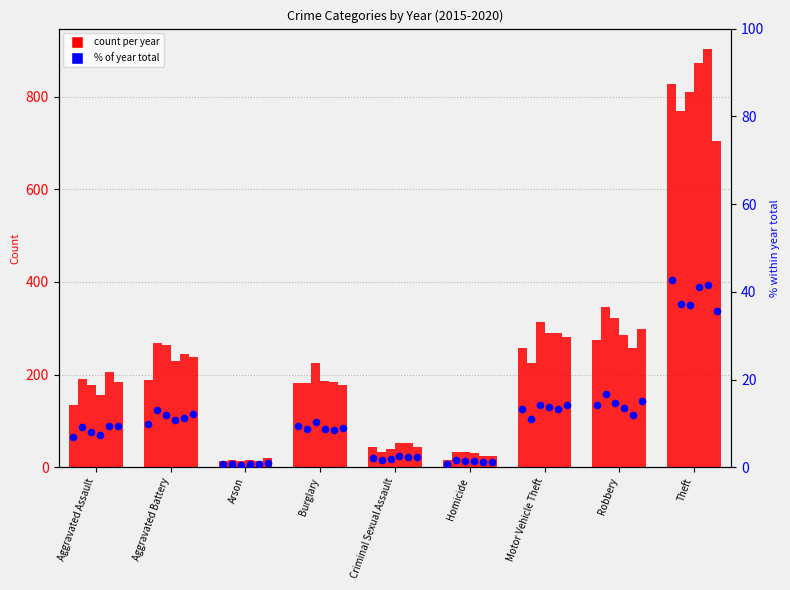

Is the value of 2019 at Aggravated Battery greater than the value of 2016 at Homicide?

Yes